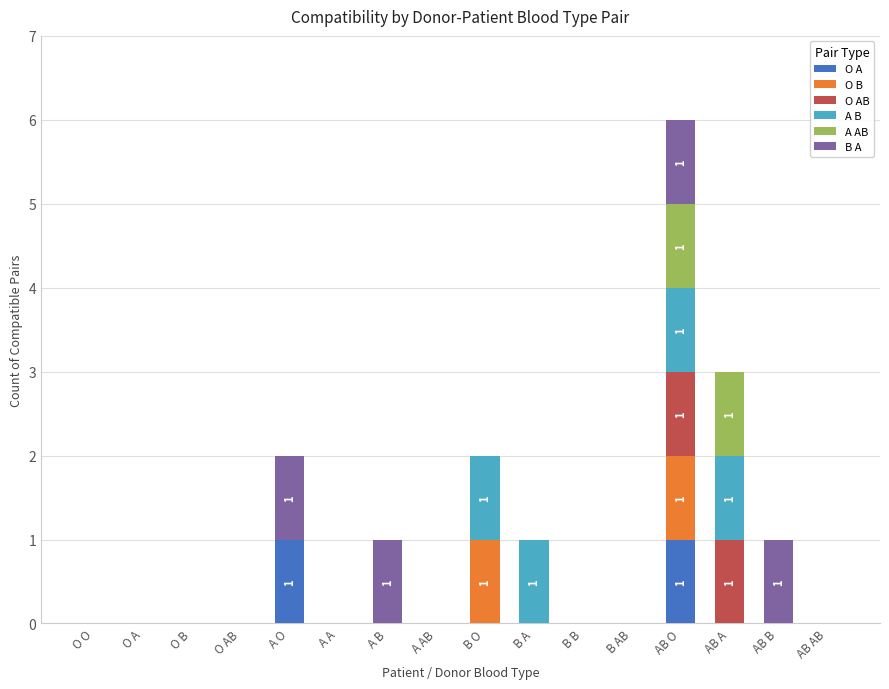

True or false: O A has a value of 0 at B B.

True